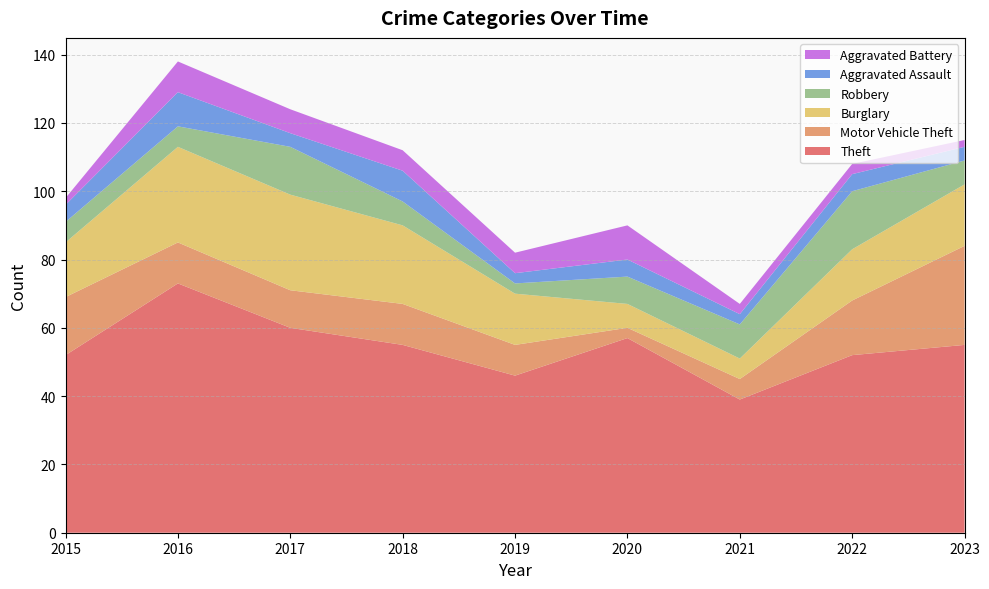

Reading left to right, what are all the values shown in this chart?

Theft: 2015=52	2016=73	2017=60	2018=55	2019=46	2020=57	2021=39	2022=52	2023=55
Motor Vehicle Theft: 2015=17	2016=12	2017=11	2018=12	2019=9	2020=3	2021=6	2022=16	2023=29
Burglary: 2015=16	2016=28	2017=28	2018=23	2019=15	2020=7	2021=6	2022=15	2023=18
Robbery: 2015=6	2016=6	2017=14	2018=7	2019=3	2020=8	2021=10	2022=17	2023=7
Aggravated Assault: 2015=5	2016=10	2017=4	2018=9	2019=3	2020=5	2021=3	2022=5	2023=4
Aggravated Battery: 2015=2	2016=9	2017=7	2018=6	2019=6	2020=10	2021=3	2022=3	2023=2